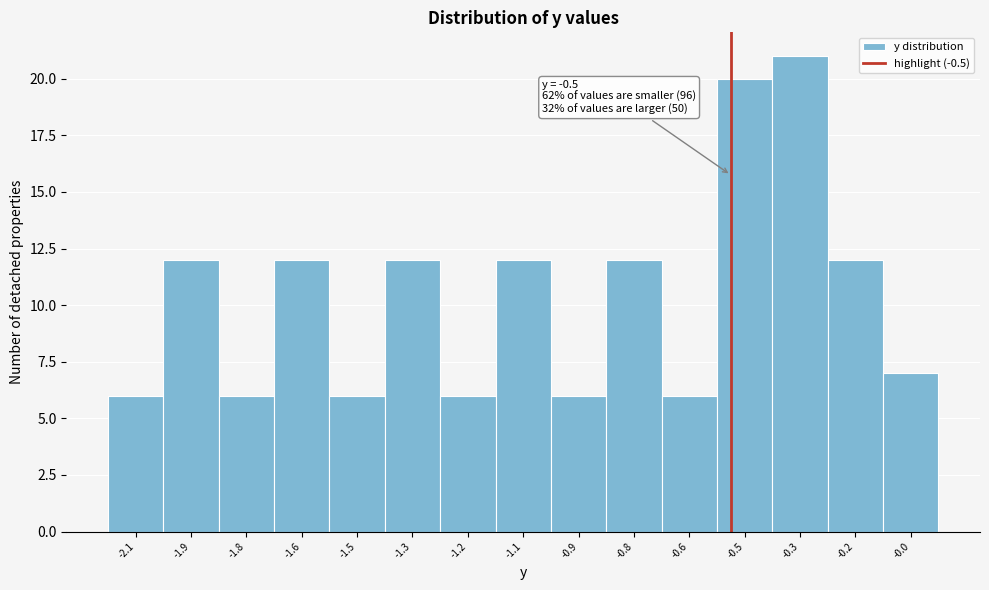

Reading right to left, transcribe all the data shown in this chart.

-0.0=7	-0.2=12	-0.3=21	-0.5=20	-0.6=6	-0.8=12	-0.9=6	-1.1=12	-1.2=6	-1.3=12	-1.5=6	-1.6=12	-1.8=6	-1.9=12	-2.1=6